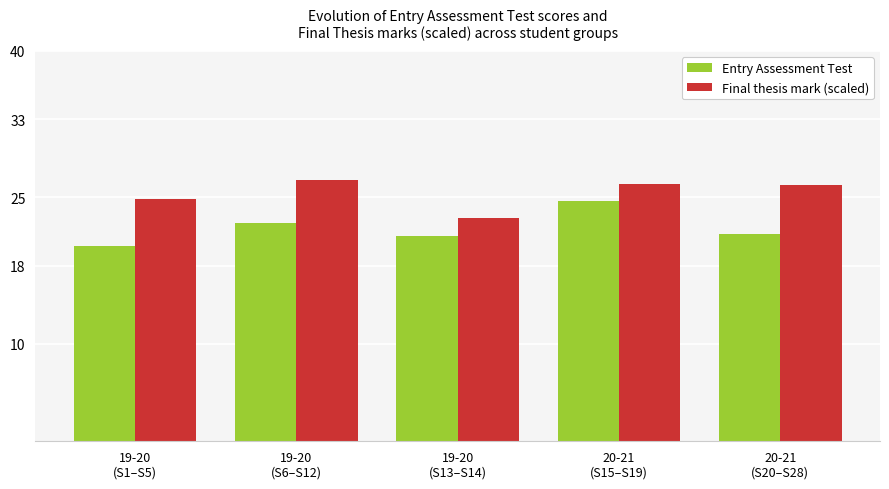

List the series in order of their peak value, lowest first.

Entry Assessment Test, Final thesis mark (scaled)